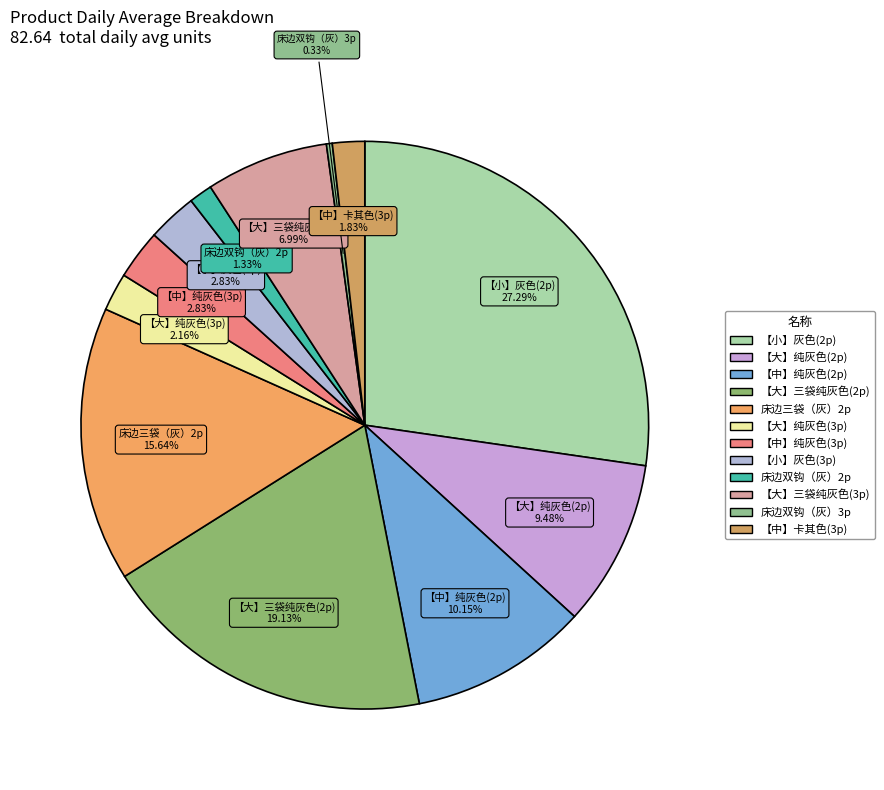

Does 【中】纯灰色(3p) account for over 50% of the chart?

No